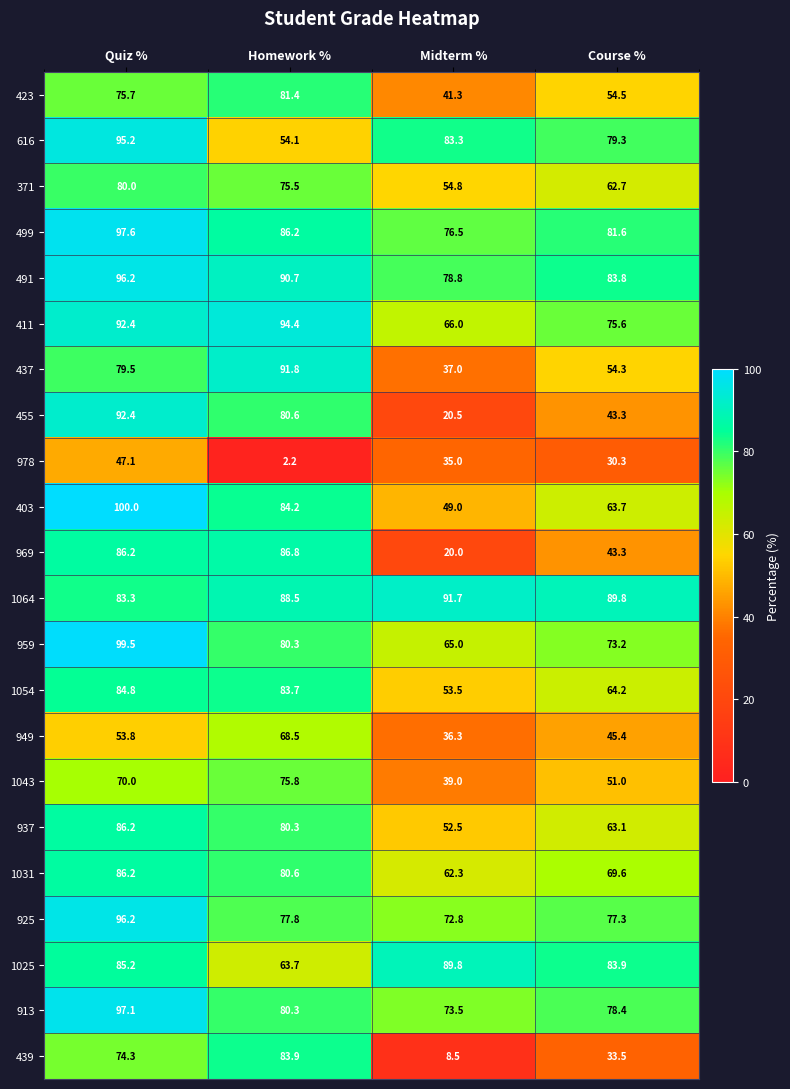

At which label is 423 closest to 61?

Course %